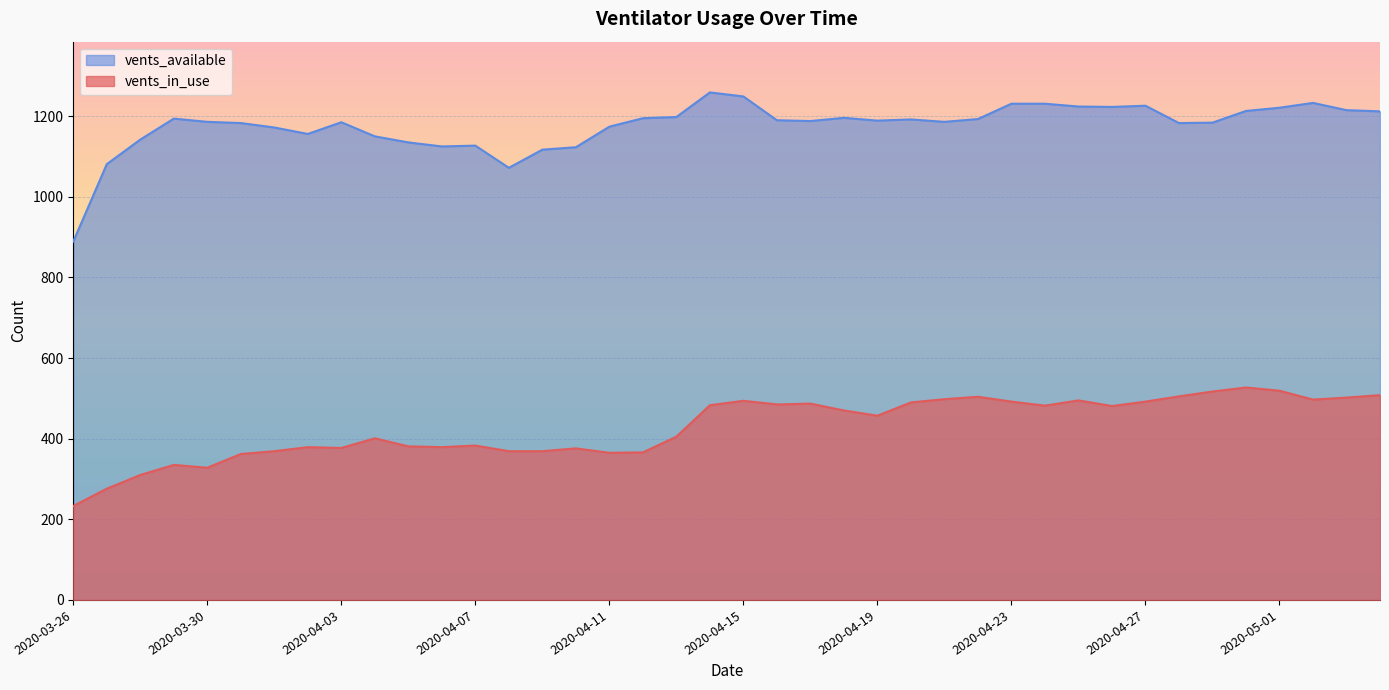

Which label corresponds to the smallest value in the chart?

2020-03-26